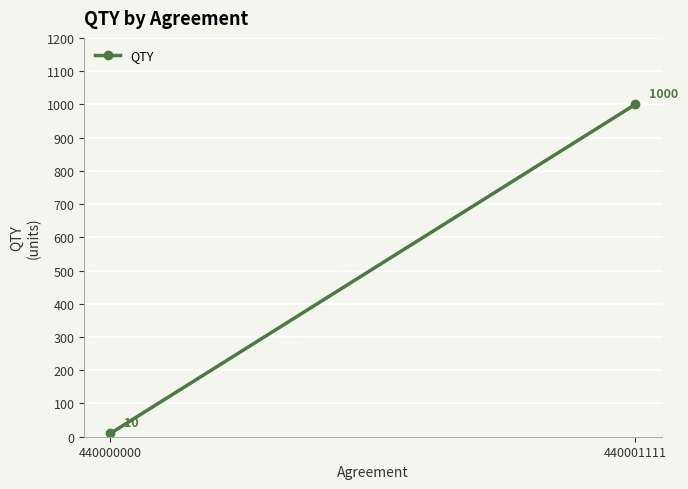

How many series are shown in this chart?

1